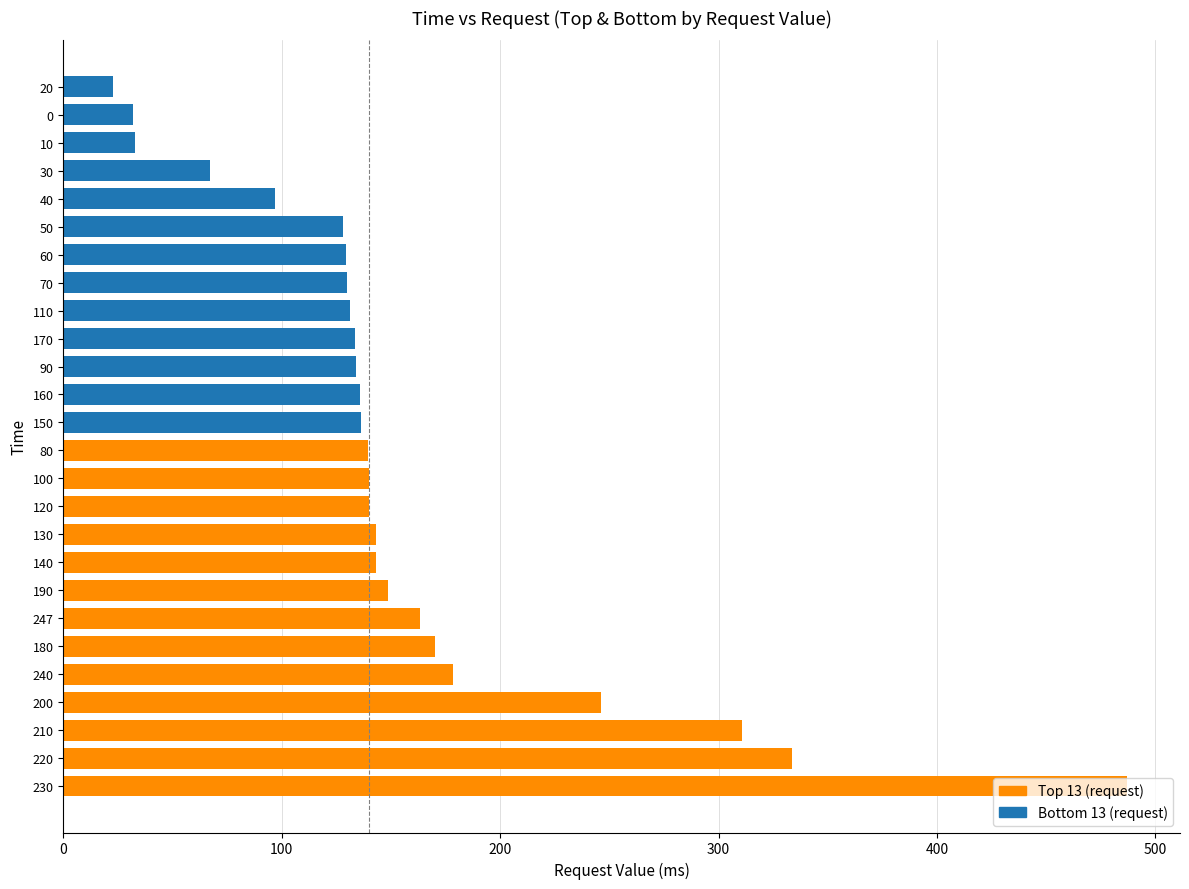

Where is the data nearest to the value 254?

200